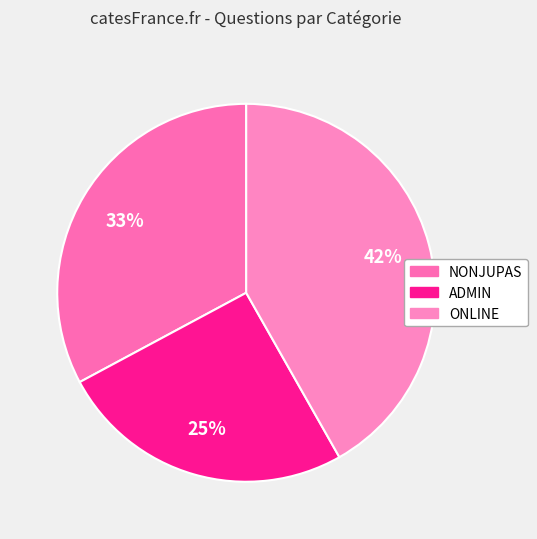

How many slices are in this pie chart?

3